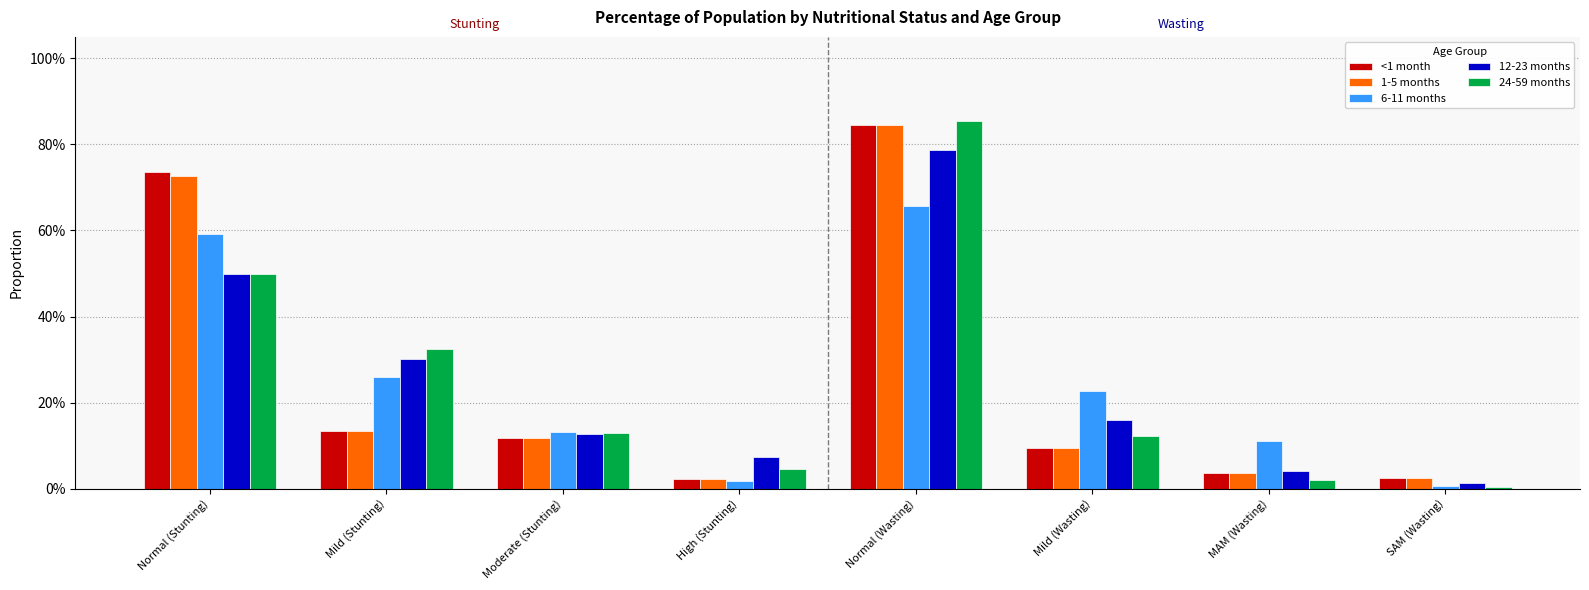

Are the bars grouped side by side (vs. stacked)?

Yes